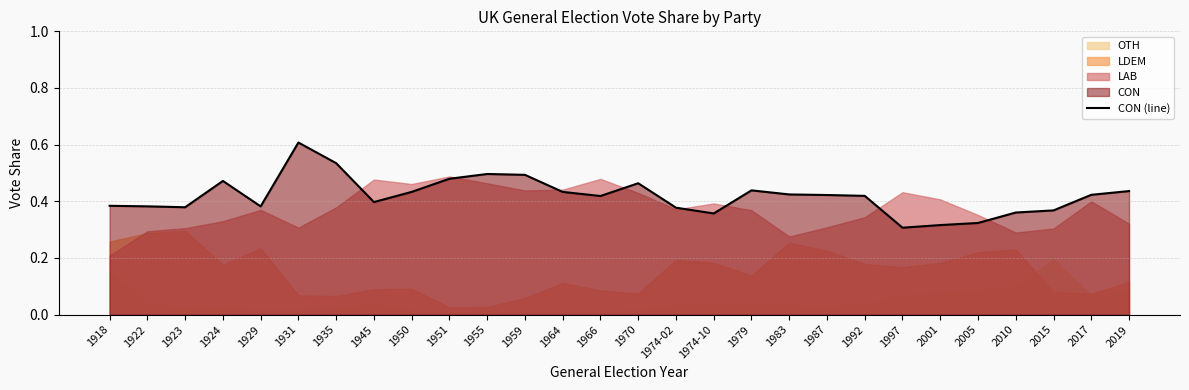

What is the value of the 26th point from the left?

0.4